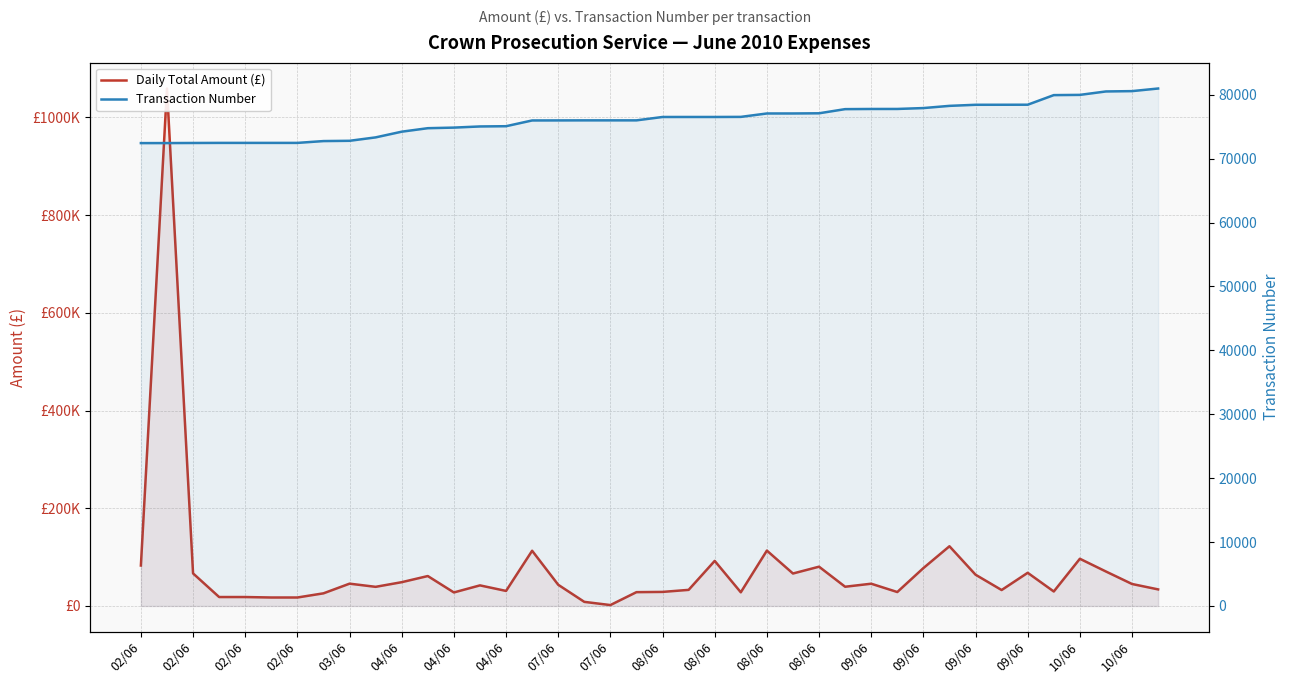

How many data points in Transaction Number are less than 76527?

20